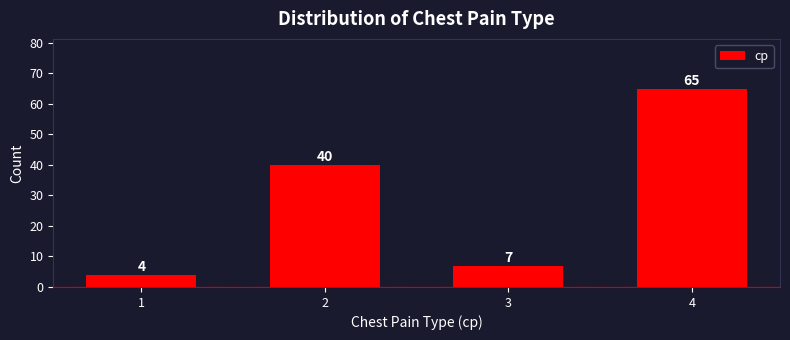

Reading left to right, transcribe all the data shown in this chart.

4	40	7	65